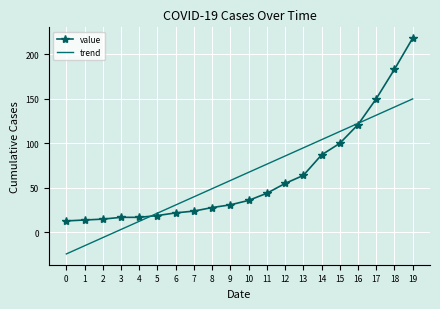

What is the sum of all trend values?

1258.0